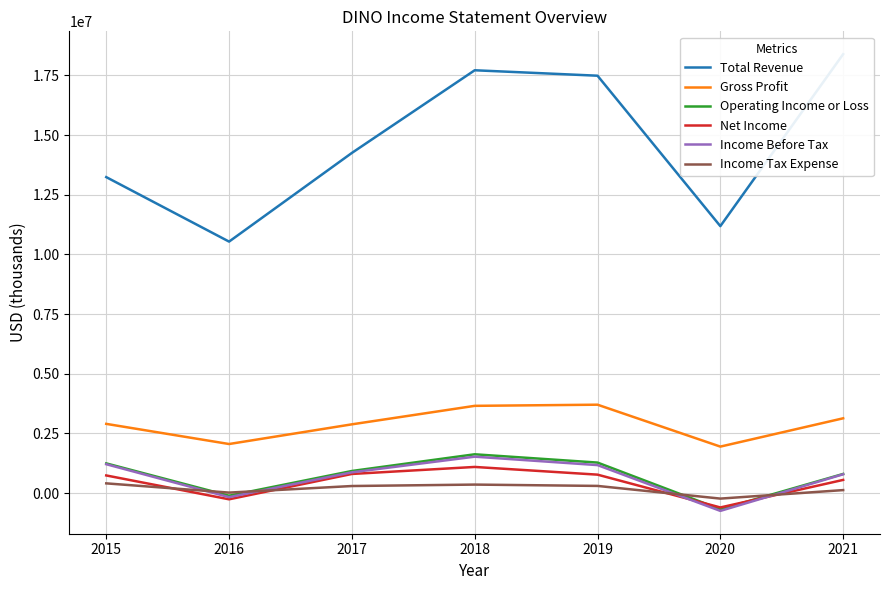

How many values in the Total Revenue series exceed 14251300?

3